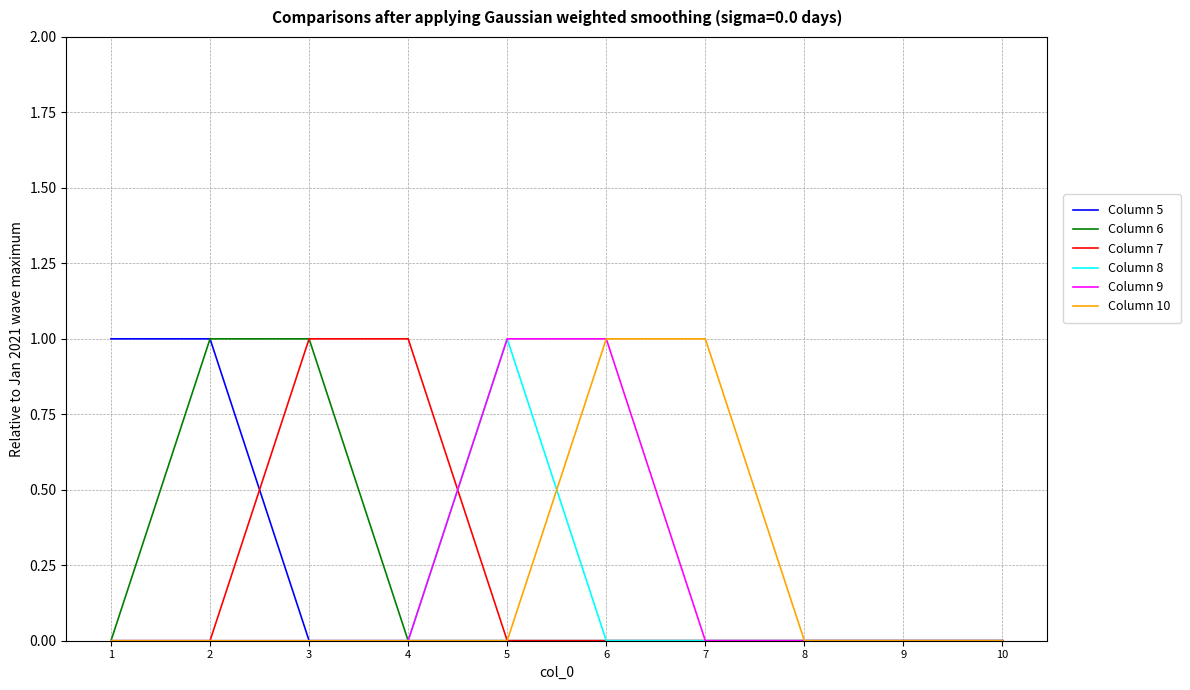

The value of Column 10 at 8 is 0. True or false?

True